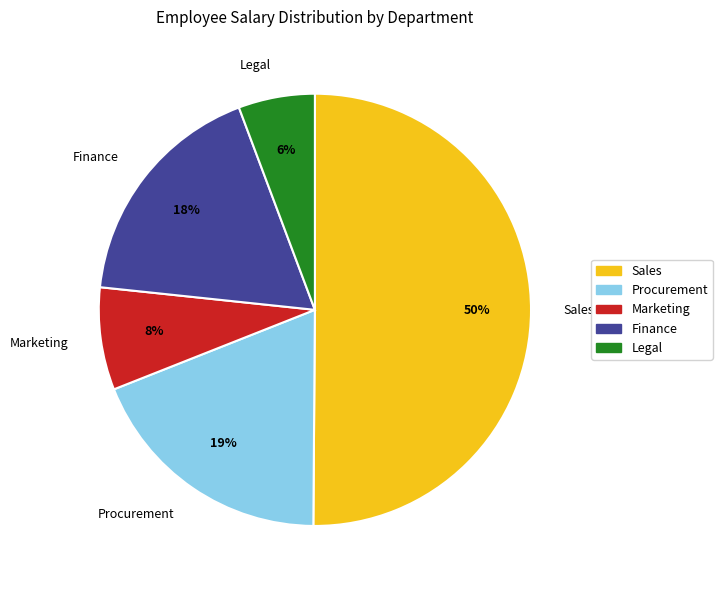

To the nearest percent, what is the difference between the Legal and Finance slice percentages?

12%